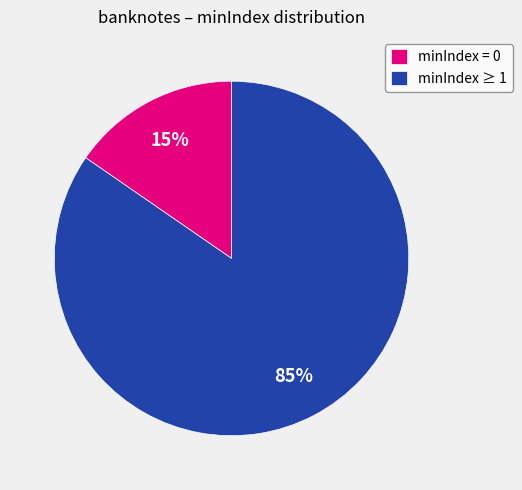

Count the number of slices in the pie.

2